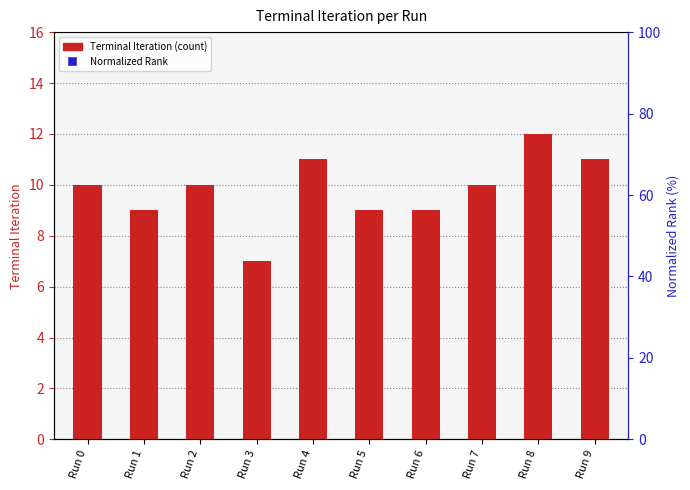

Which series contains the lowest Y value?

Terminal Iteration